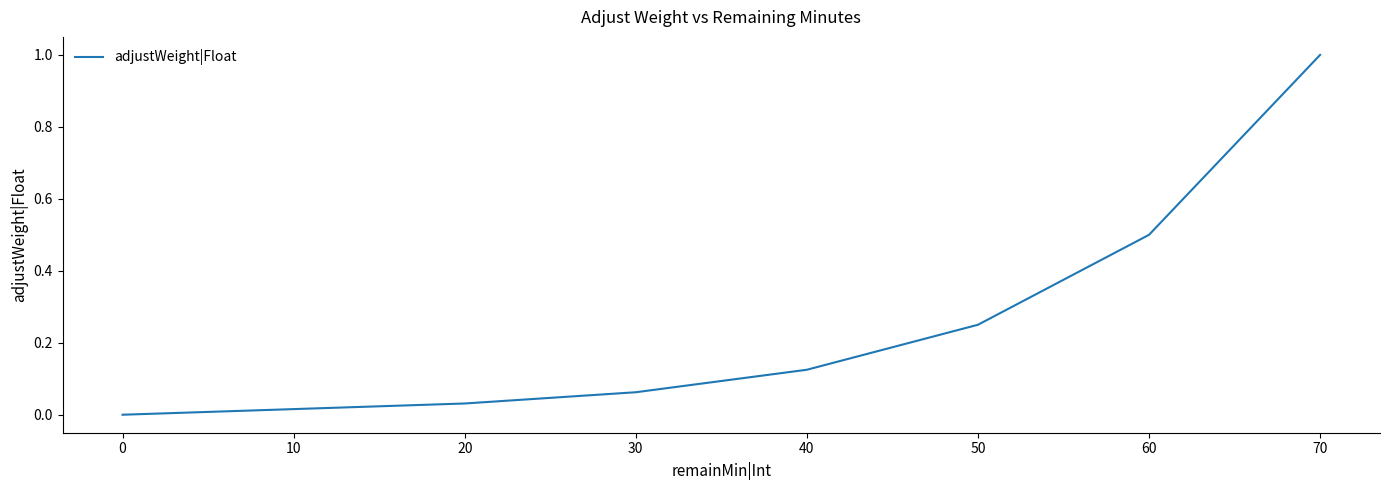

Count the number of data series in this chart.

1